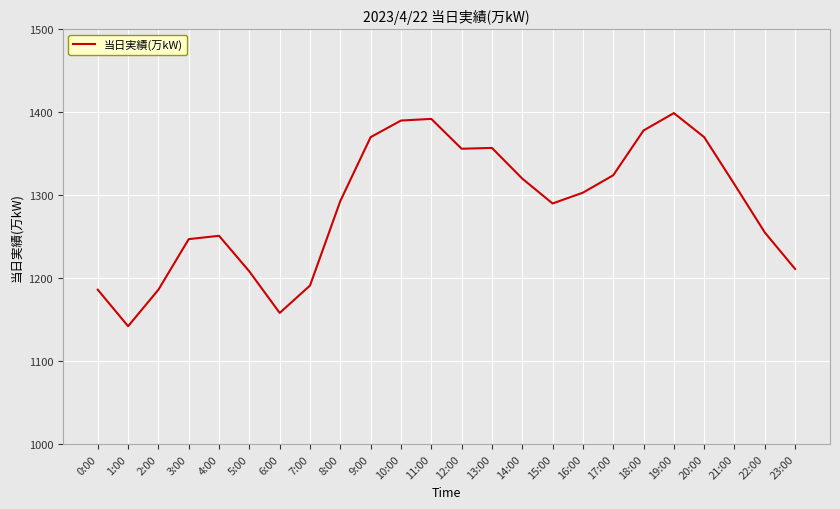

What is the smallest value displayed?

1142